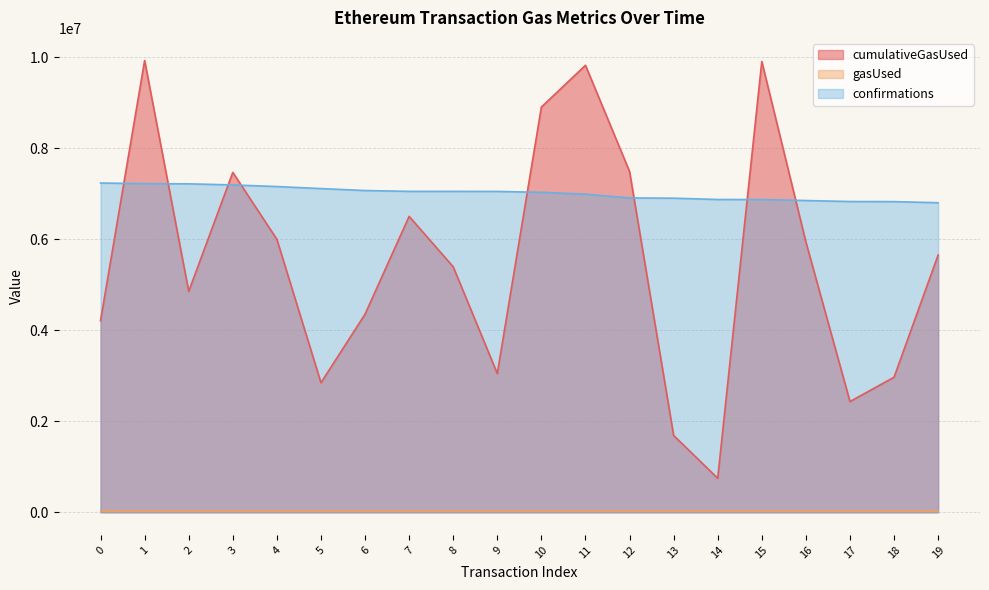

The confirmations series shows 10144337 at 9. True or false?

False